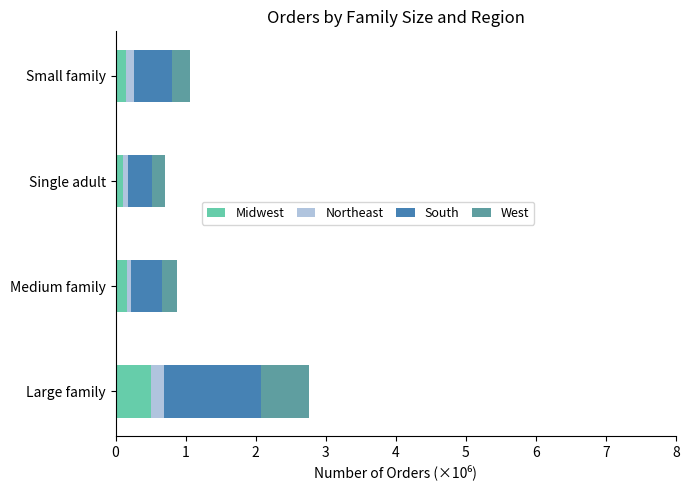

What are all the series names shown in the legend?

Midwest, Northeast, South, West